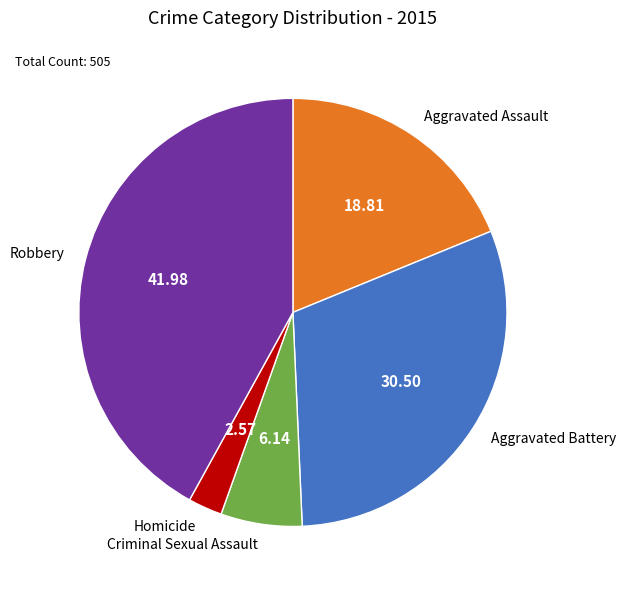

How many segments does this pie chart have?

5